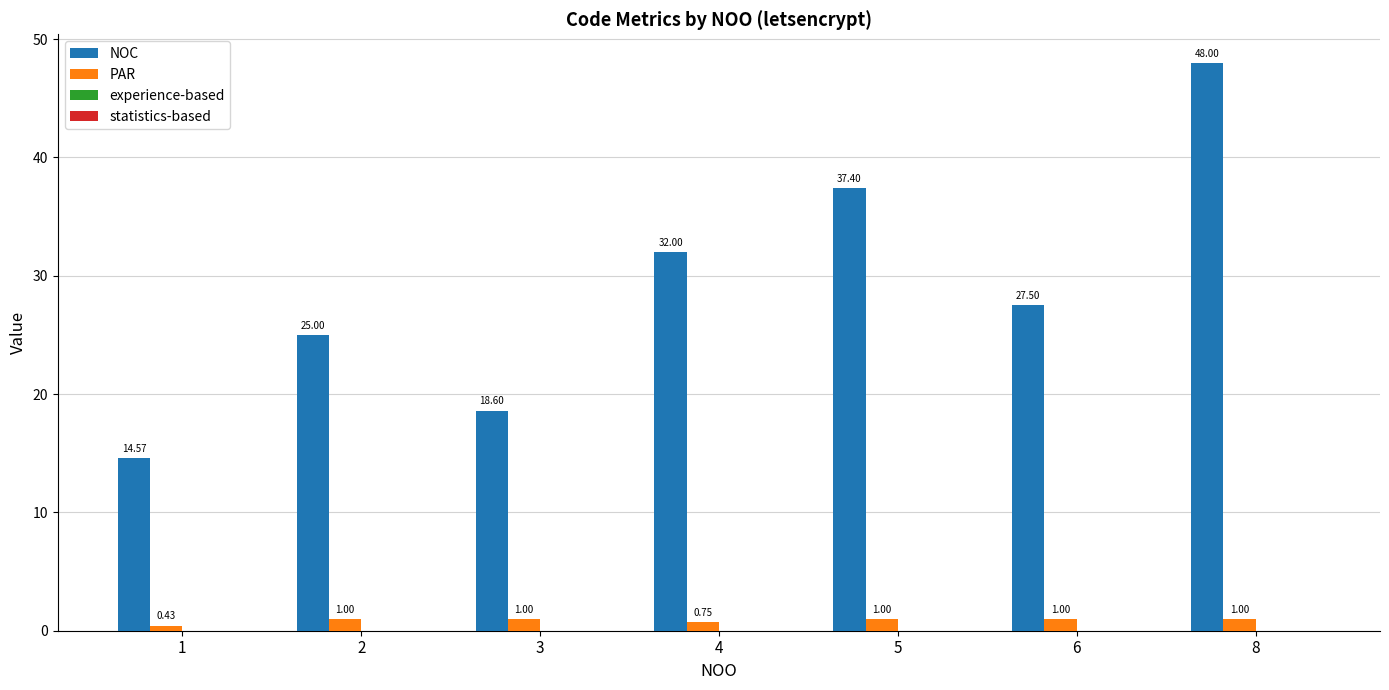

What is the difference between the second highest and second lowest values in the NOC series?

18.8